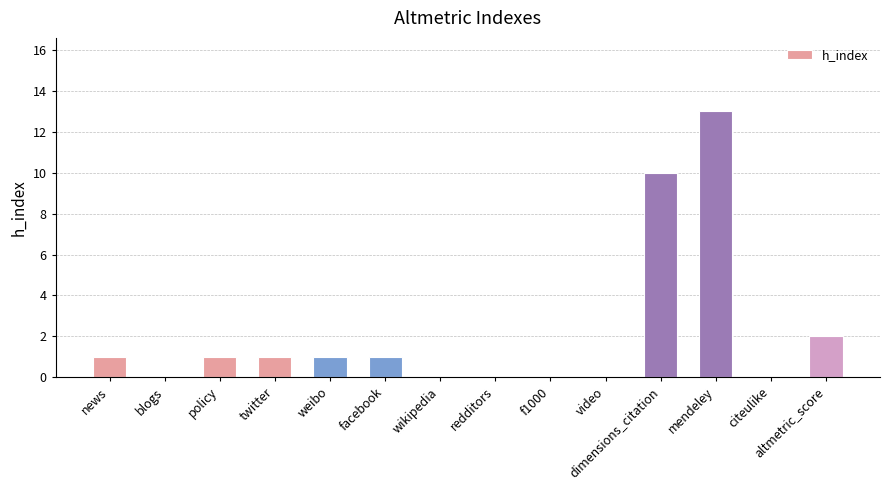

What is the sum of all values?

30